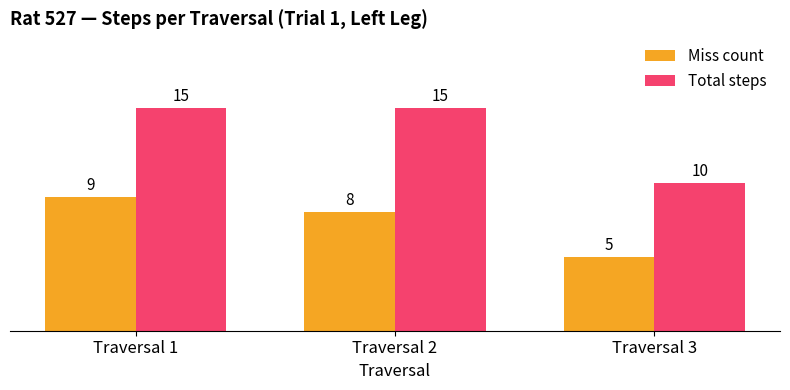

At which category is the sum across all series the highest?

Traversal 1